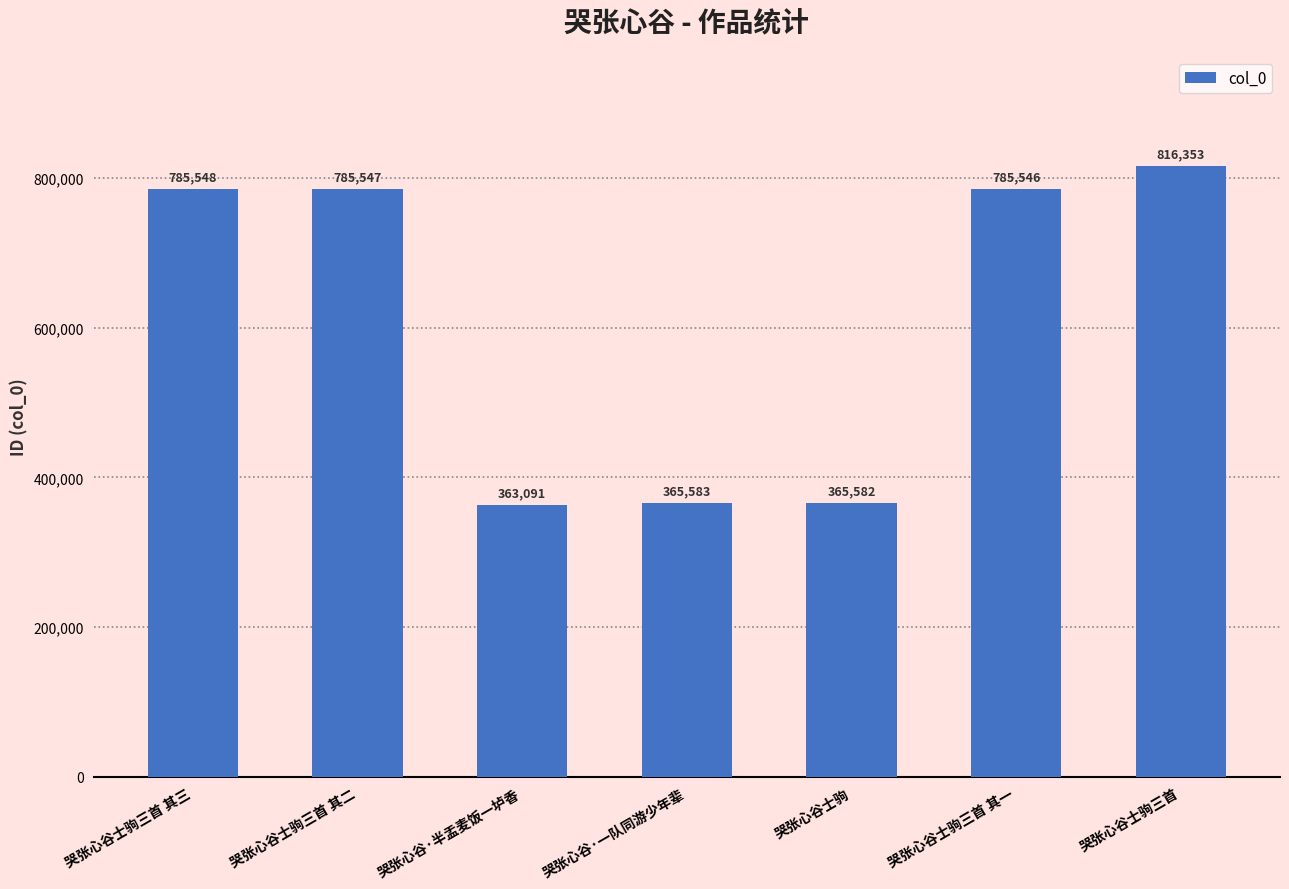

Where is the data nearest to the value 589722?

哭张心谷士驹三首 其一